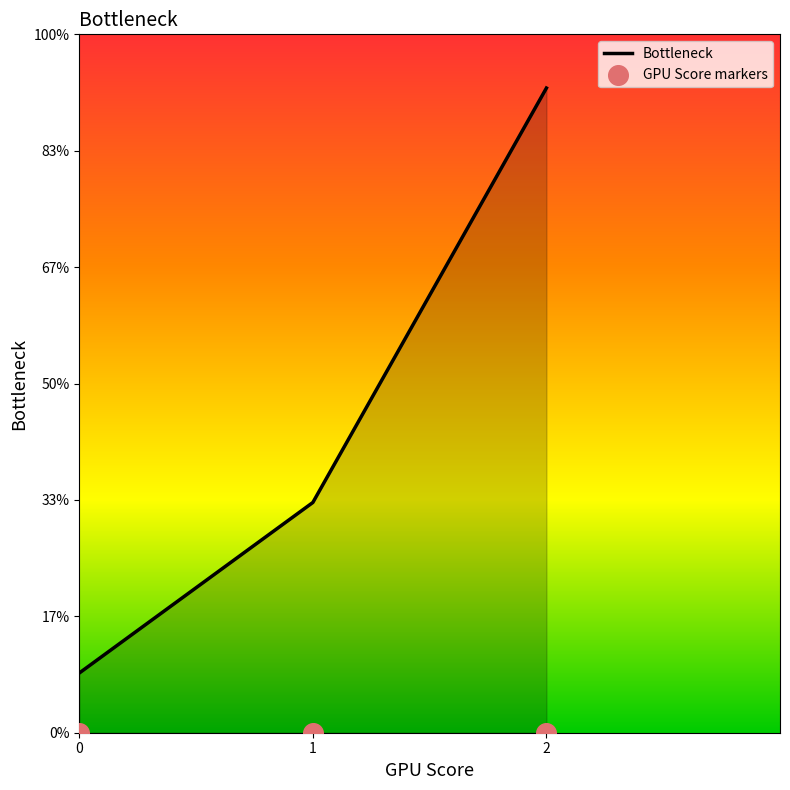

Between 2 and 1, which is larger?

2